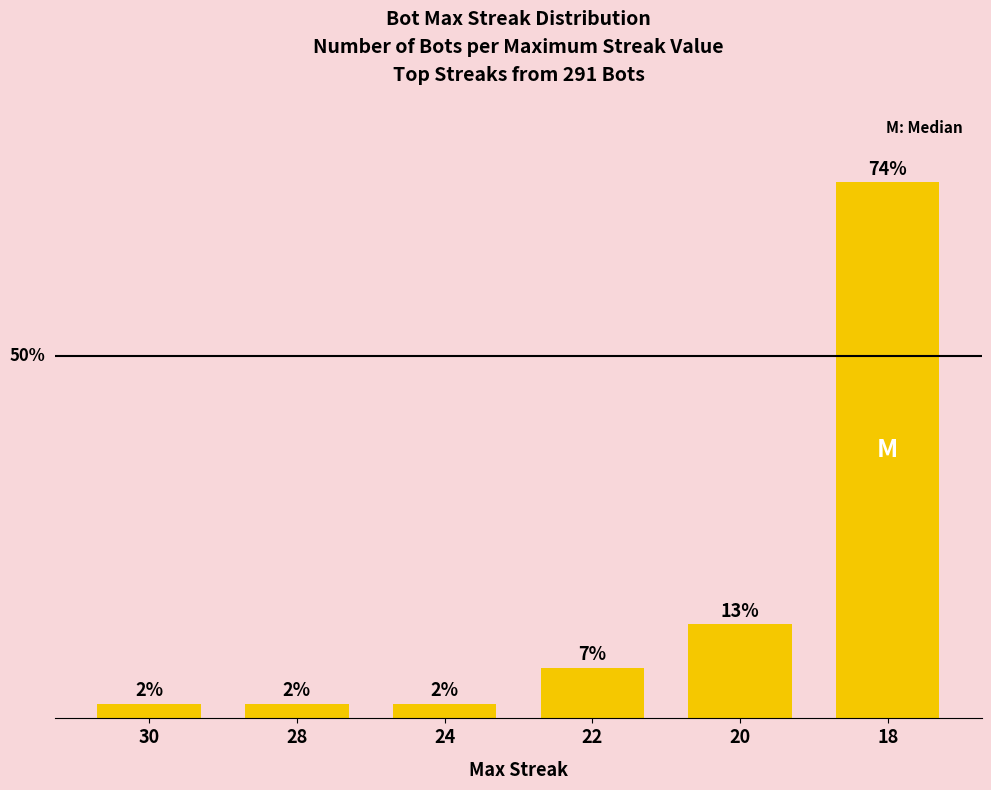

Which has a higher value, 20 or 30?

20